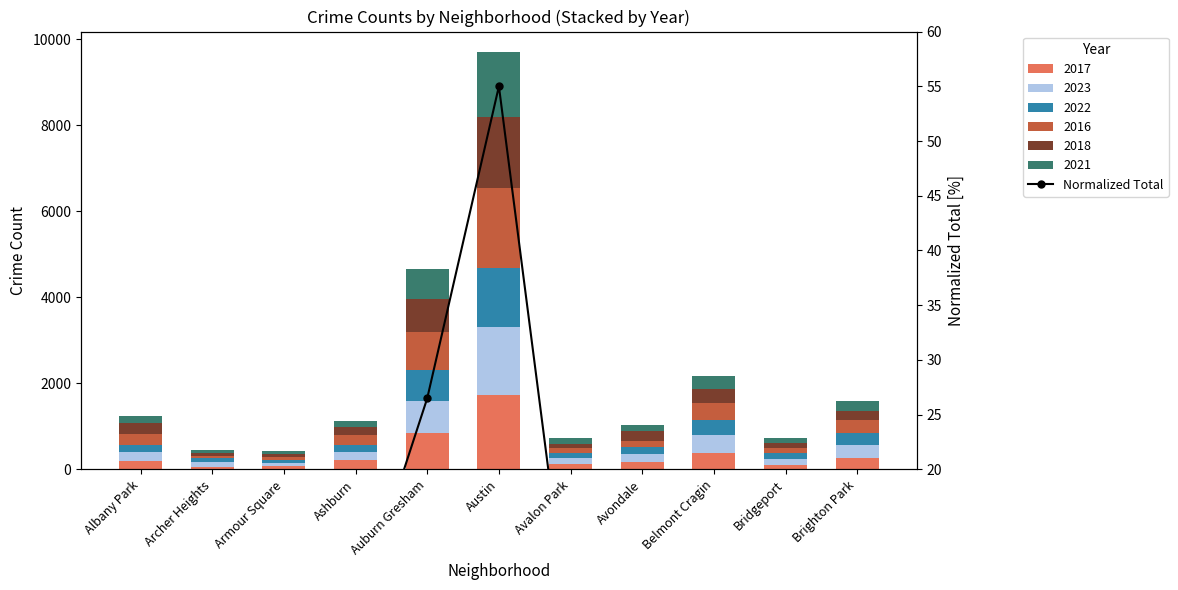

Approximately how many times larger is the value at Bridgeport compared to Albany Park?

0.6